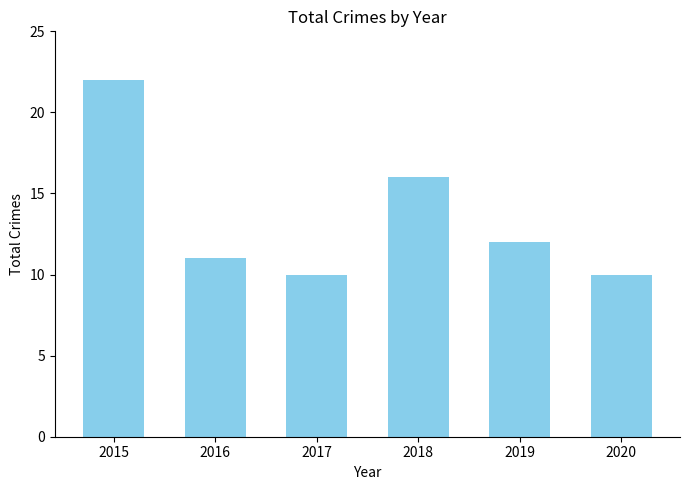

Does the chart contain any negative values?

No